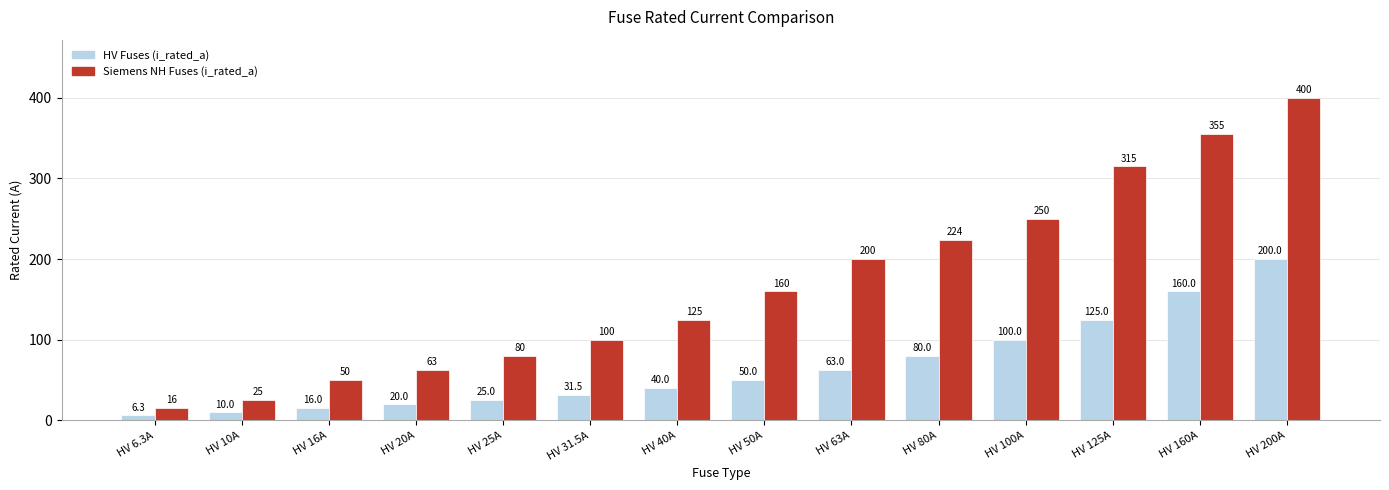

What is the total value across all series at HV 25A?

105.0